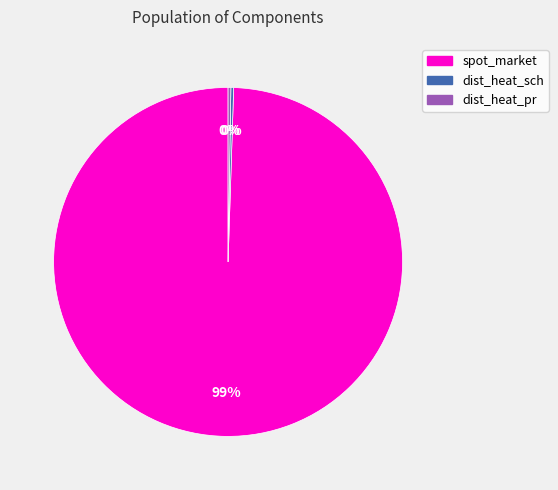

Which slice is the largest?

spot_market